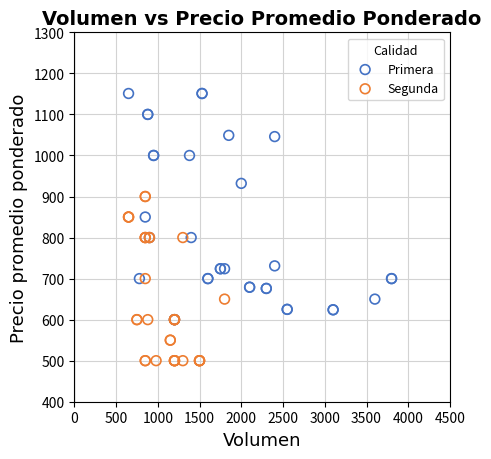

Which series has the largest Y range (max minus min)?

Primera